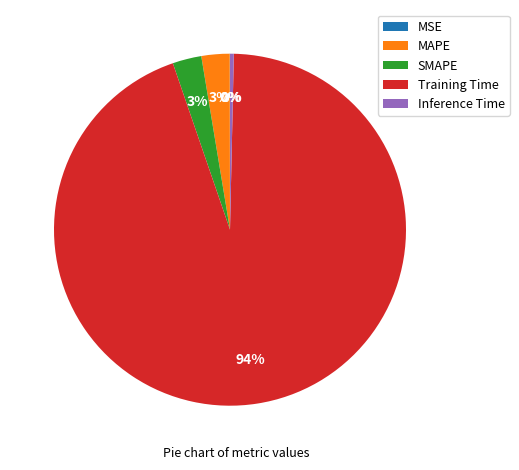

True or false: Inference Time accounts for 11% of the total.

False